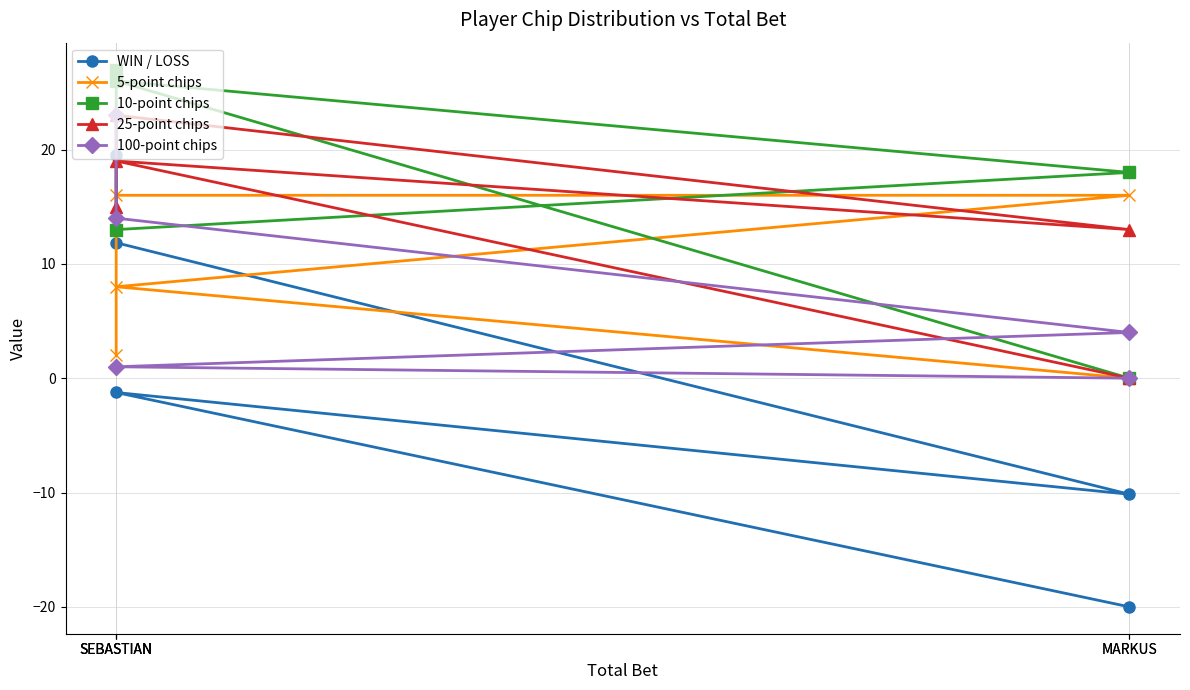

Does the chart display data point markers on the line(s)?

Yes